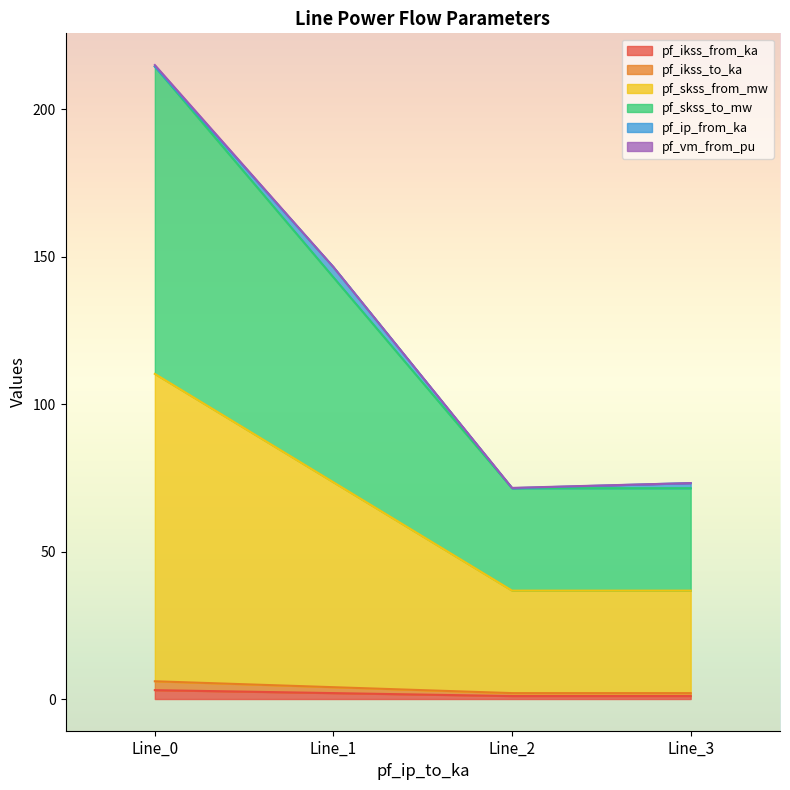

Which category has the lowest value across all series?

Line_2